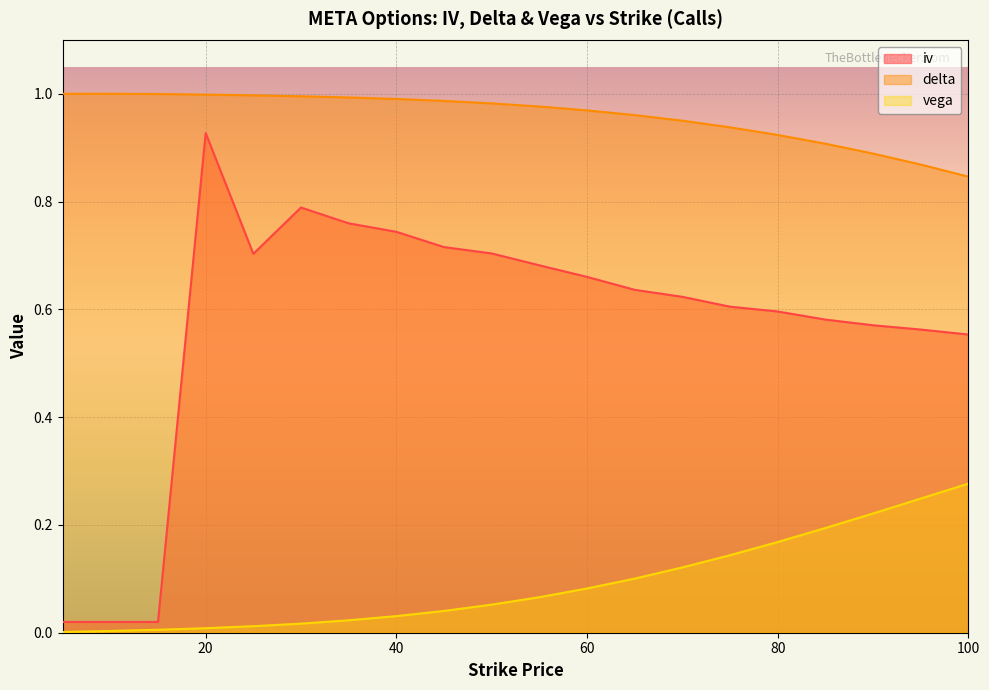

What is the difference between the maximum and minimum values in the vega series?

0.3